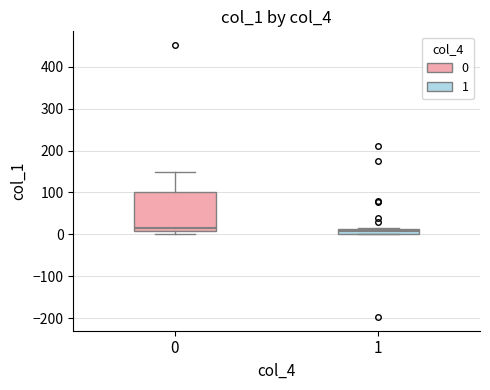

Which box is the tallest, from its lower edge to its upper edge?

0